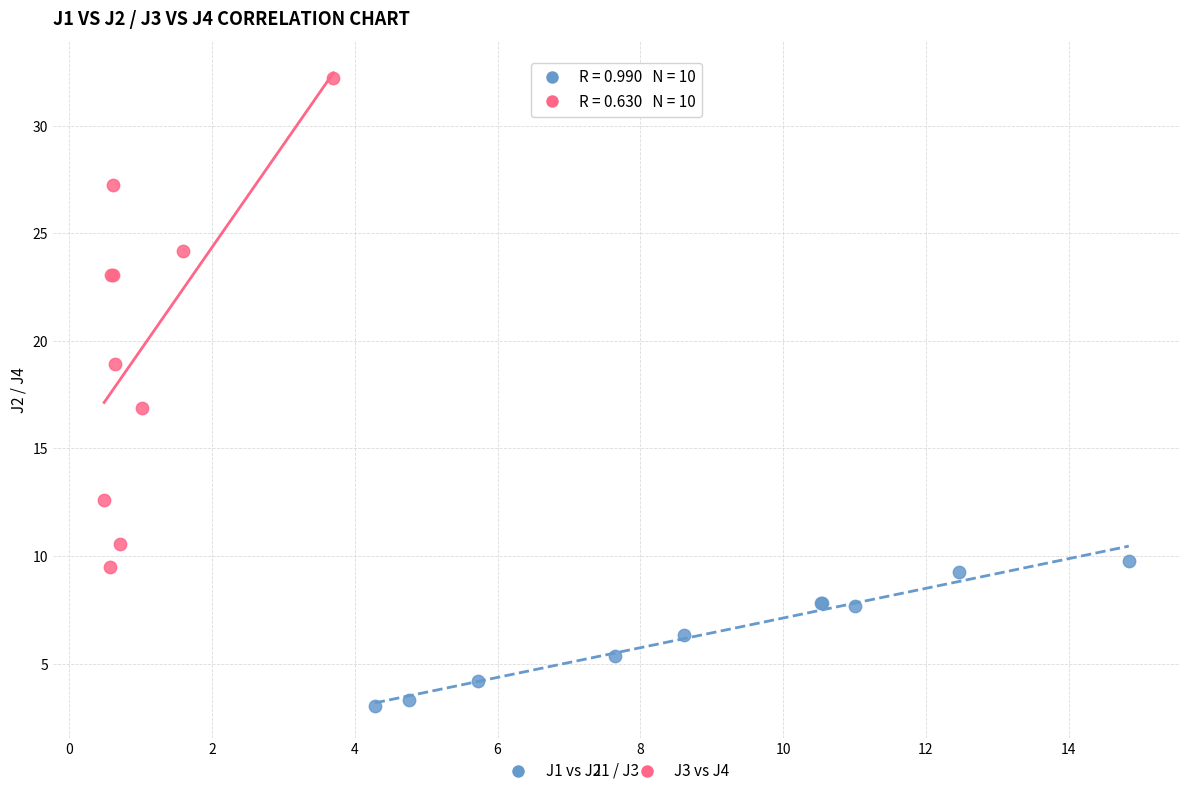

Which series reaches the maximum Y coordinate?

J3 vs J4